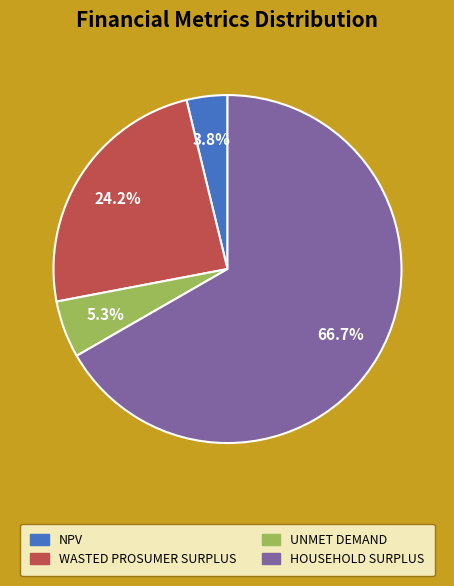

Is there any slice that represents more than half of the pie?

Yes